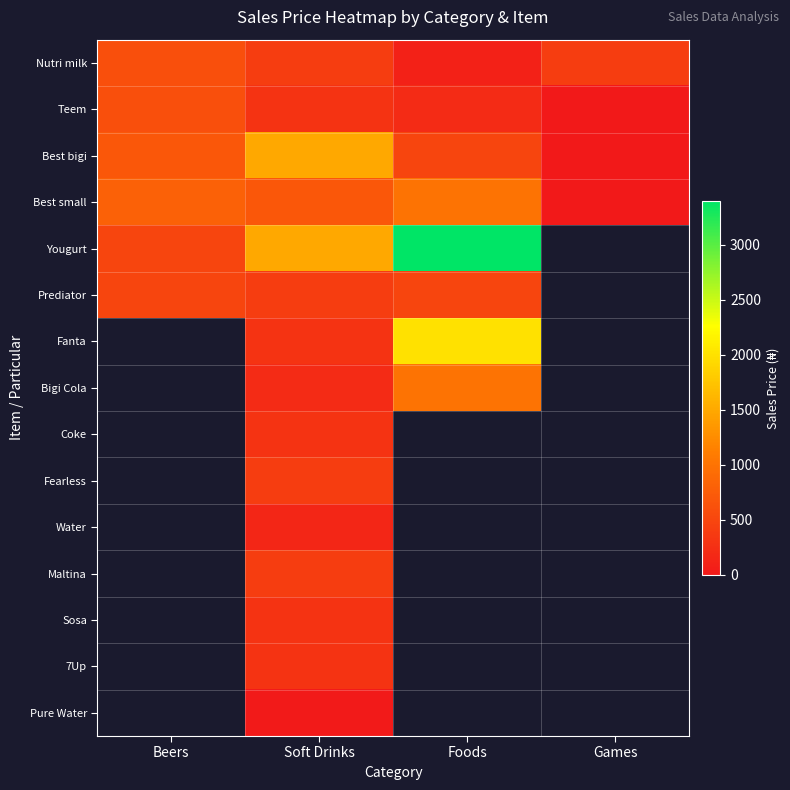

Read the Fanta value at Soft Drinks.

300.0